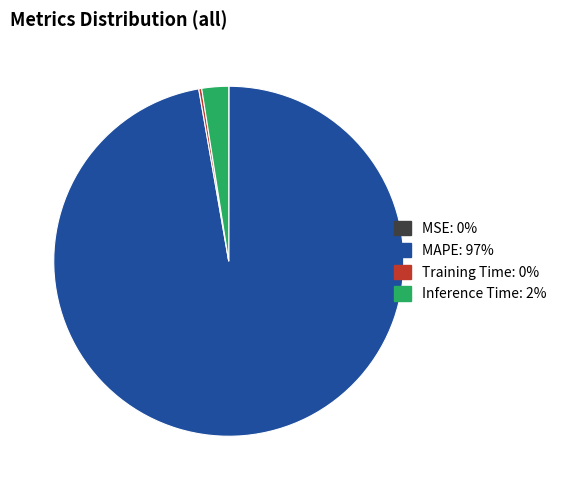

Does any single category account for the majority?

Yes